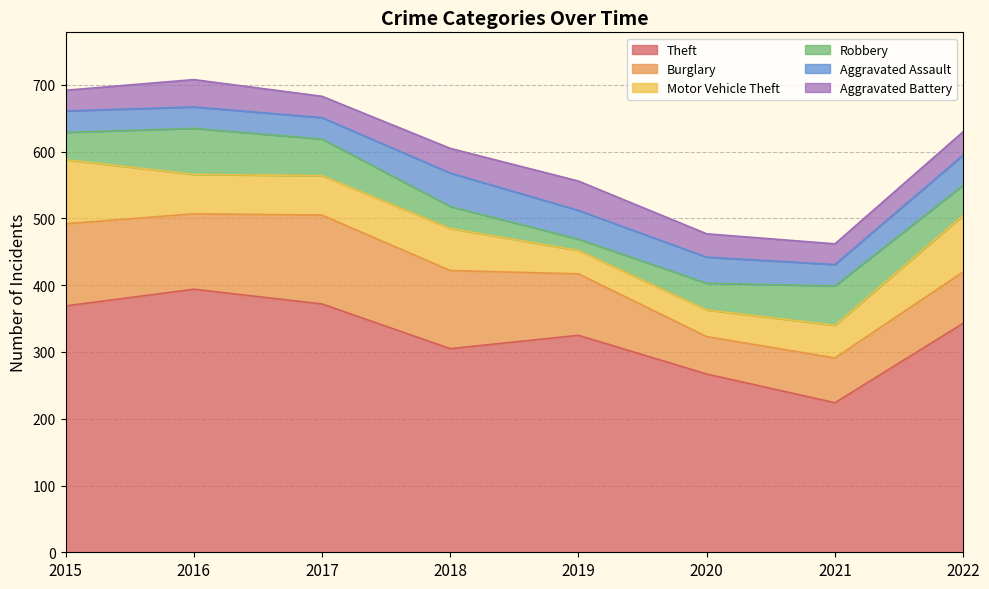

Which label corresponds to the largest value in the chart?

2016